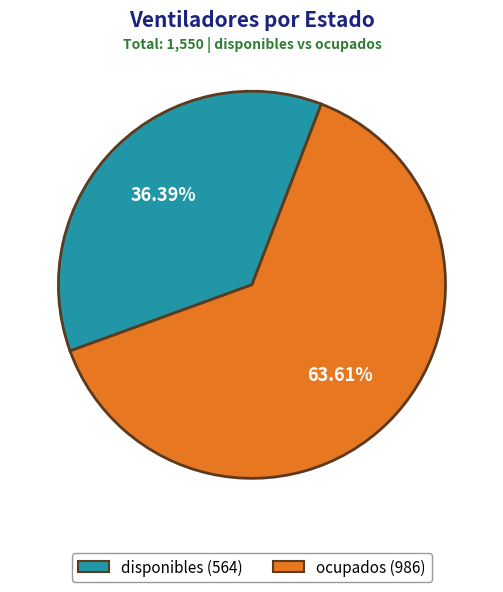

What percentage is the disponibles slice, to the nearest percent?

36%